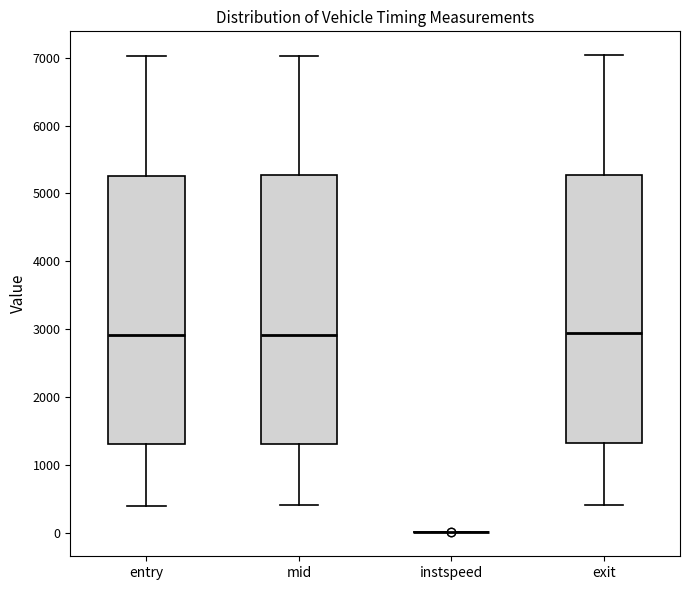

Reading left to right, transcribe this box plot: for each box, give where its median line is, the range the box spans, and where its two whiskers end, as read against the y-axis. The values are not printed on the chart, so give them approximately, as read against the axis.

entry: median 2900, box 1300 to 5300, whiskers 400 to 7000
mid: median 2900, box 1300 to 5300, whiskers 400 to 7000
instspeed: box collapsed to a line at 0, whiskers 0 to 0
exit: median 2900, box 1300 to 5300, whiskers 400 to 7000